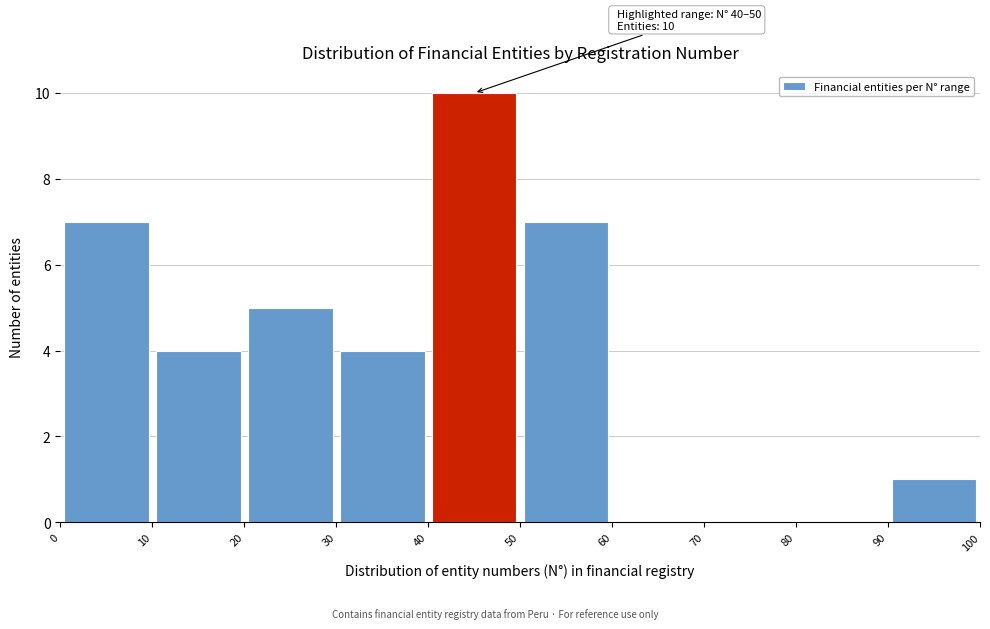

Over which range of the x-axis is the bar tallest?

40 to 50